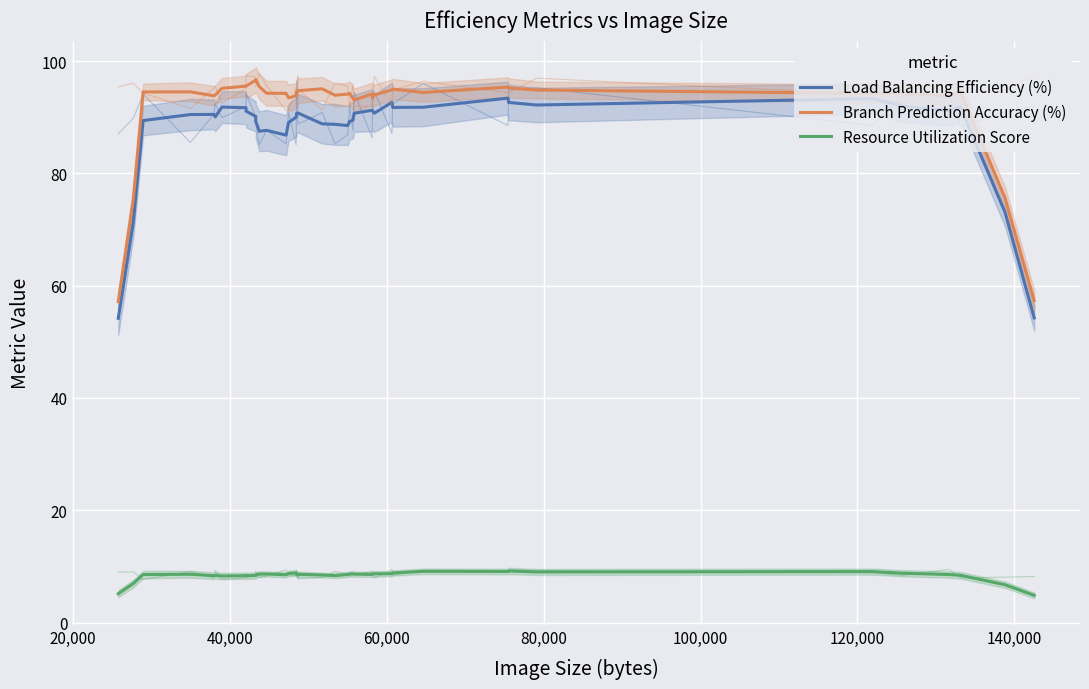

Does the chart display data point markers on the line(s)?

No